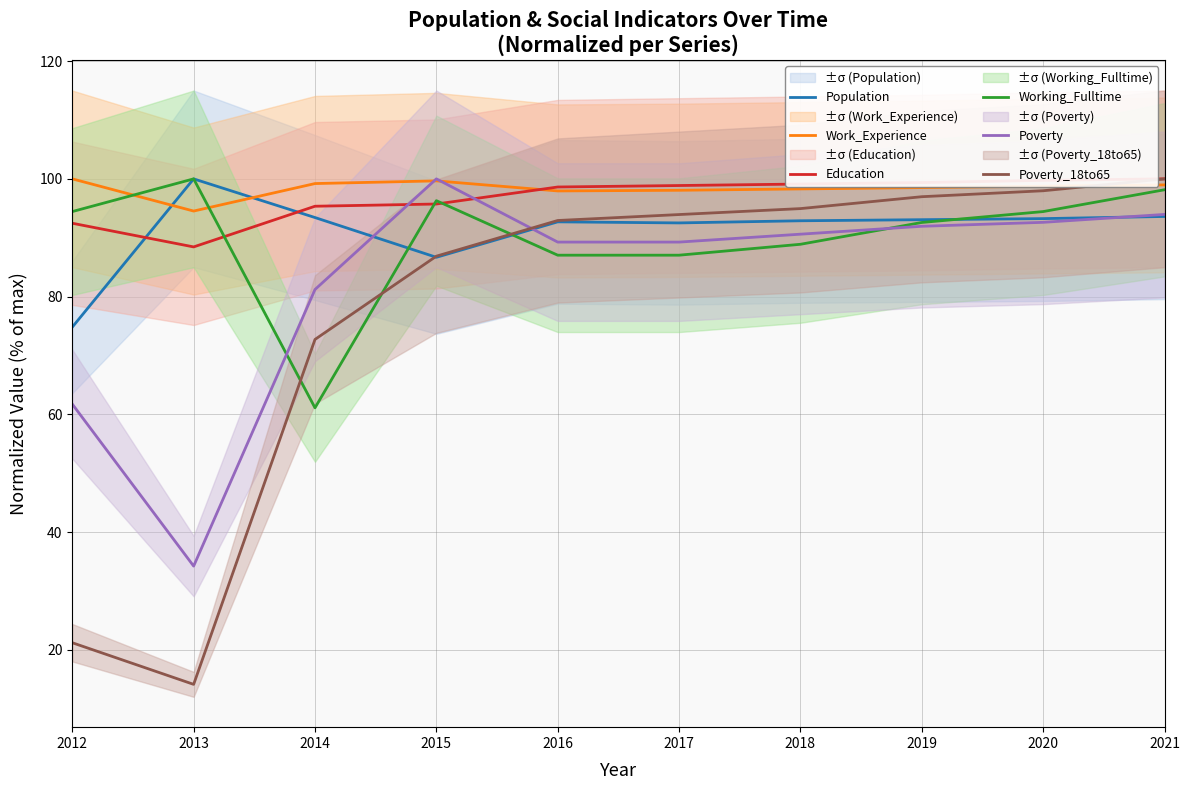

Reading right to left, what are all the values shown in this chart?

Population: 2021=93.6	2020=93.2	2019=93.1	2018=92.9	2017=92.5	2016=92.7	2015=86.7	2014=93.4	2013=100.0	2012=74.8
Work_Experience: 2021=99.0	2020=98.7	2019=98.5	2018=98.3	2017=98.1	2016=97.9	2015=99.7	2014=99.2	2013=94.5	2012=100.0
Education: 2021=100.0	2020=99.7	2019=99.4	2018=99.1	2017=98.9	2016=98.6	2015=95.7	2014=95.4	2013=88.4	2012=92.5
Working_Fulltime: 2021=98.1	2020=94.4	2019=92.6	2018=88.9	2017=87.0	2016=87.0	2015=96.3	2014=61.1	2013=100.0	2012=94.4
Poverty: 2021=94.0	2020=92.6	2019=91.9	2018=90.6	2017=89.3	2016=89.3	2015=100.0	2014=81.2	2013=34.2	2012=61.7
Poverty_18to65: 2021=100.0	2020=98.0	2019=97.0	2018=94.9	2017=93.9	2016=92.9	2015=86.9	2014=72.7	2013=14.1	2012=21.2